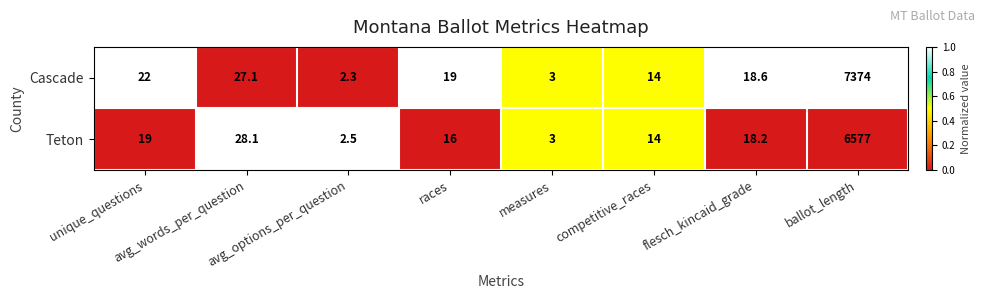

What is the difference between the maximum and second lowest values in the Cascade series?

7371.0